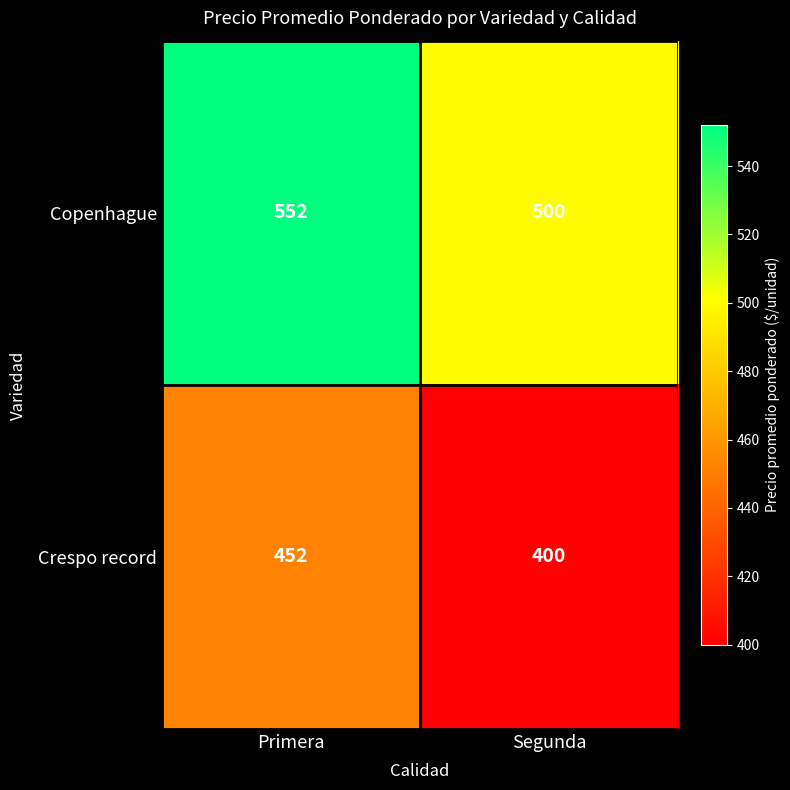

What is the spread (max minus min) of values at Primera?

100